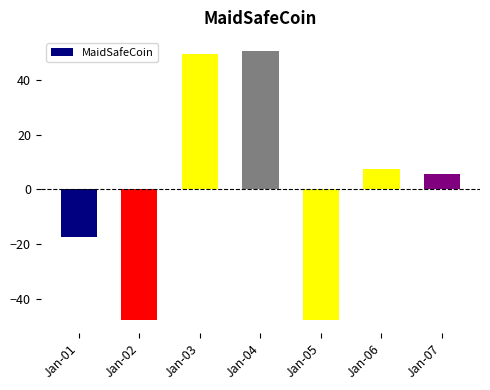

What is the maximum value shown in the chart?

50.4